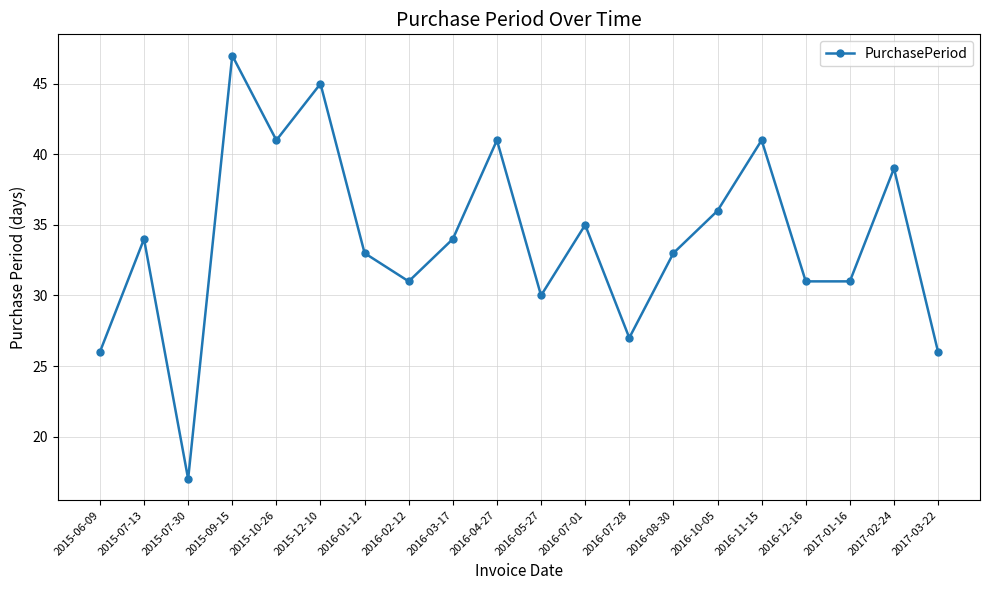

The value at 2016-07-01 is 35. True or false?

True